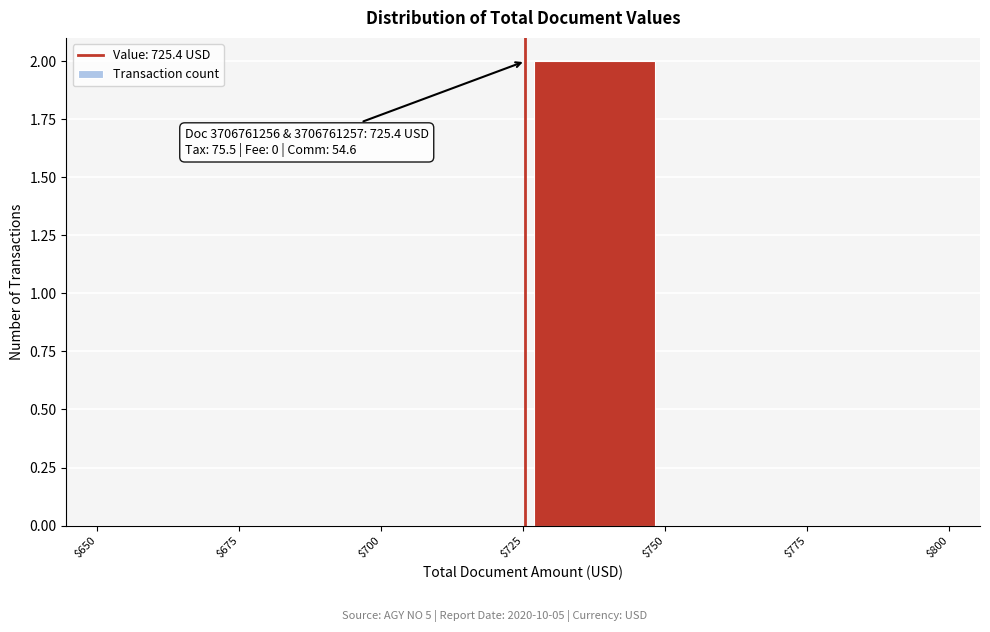

Which range on the x-axis has the tallest bar?

$725 to $750